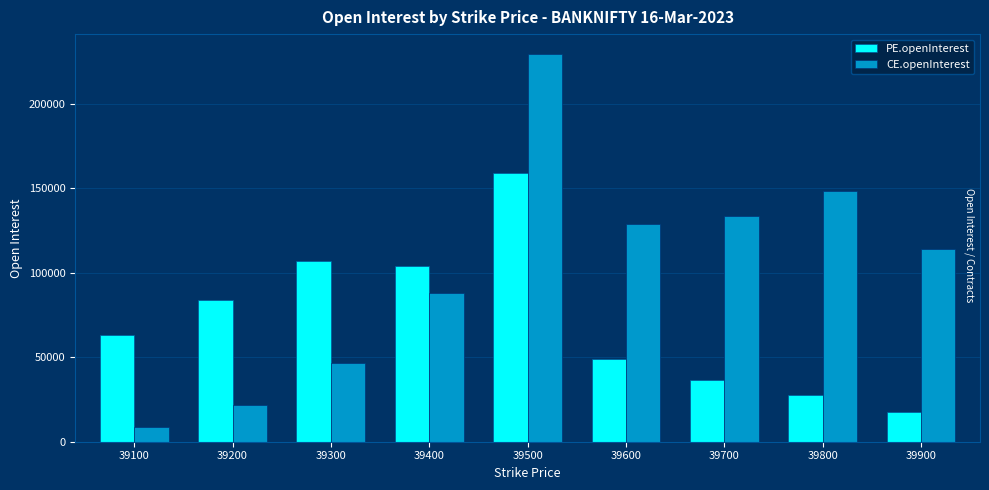

The PE.openInterest series shows 147572 at 39300. True or false?

False